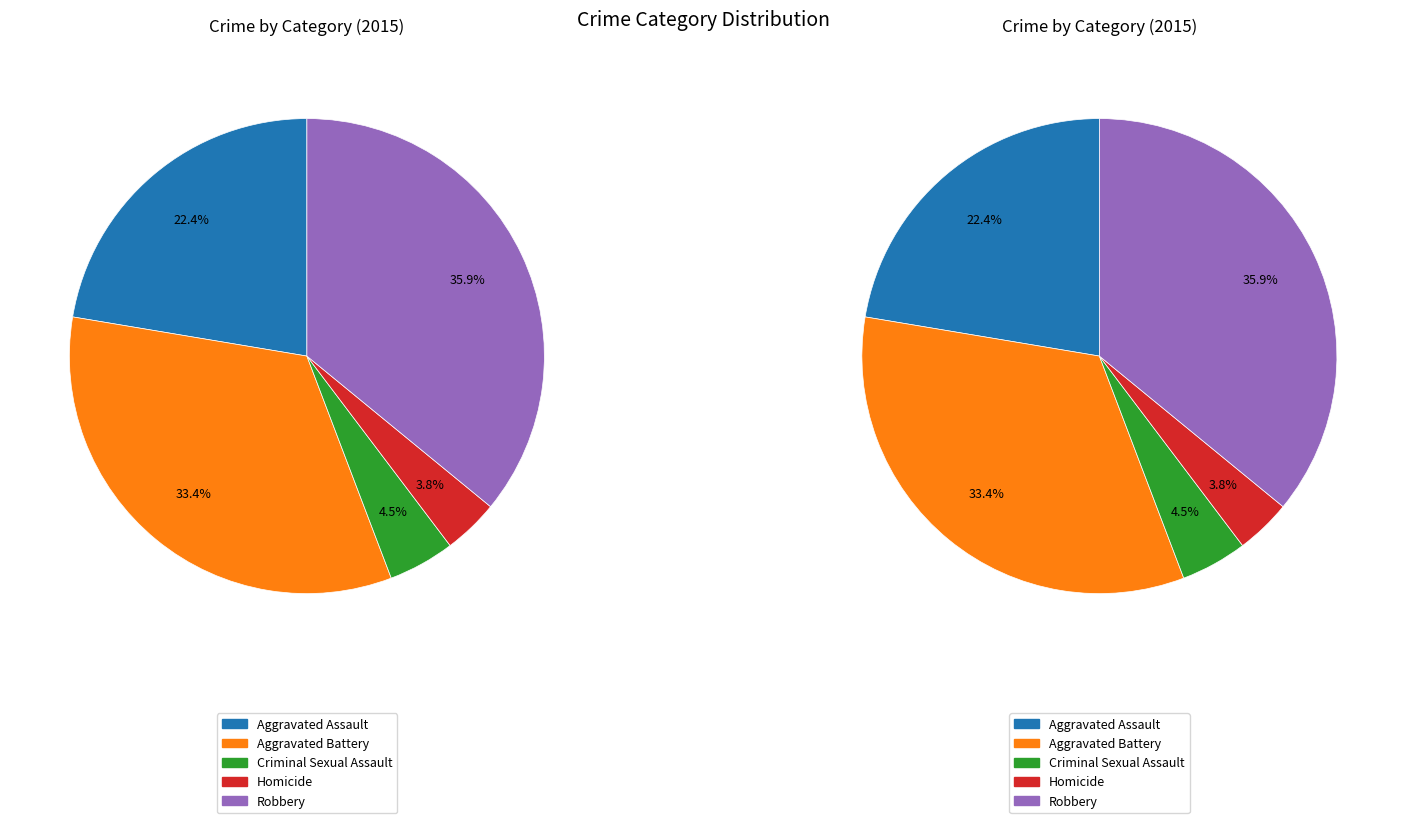

What is the change in value from Homicide to Robbery?

+128